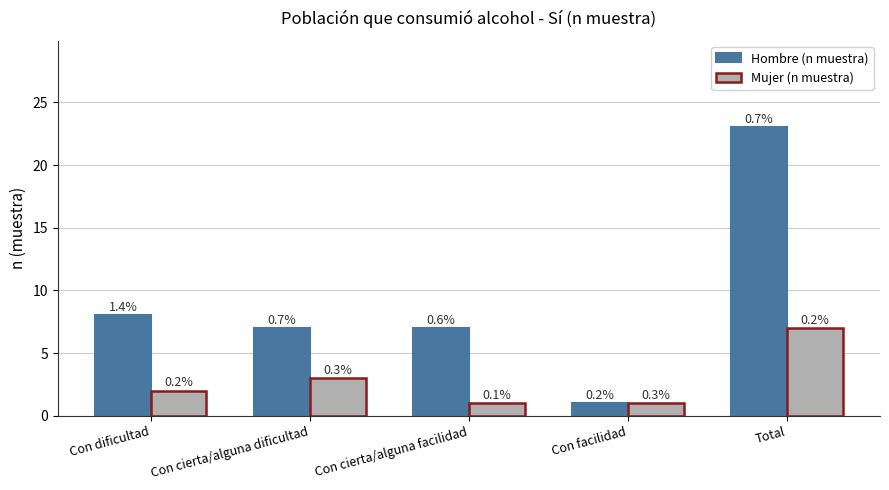

What are all the series names shown in the legend?

Hombre (n muestra), Mujer (n muestra)